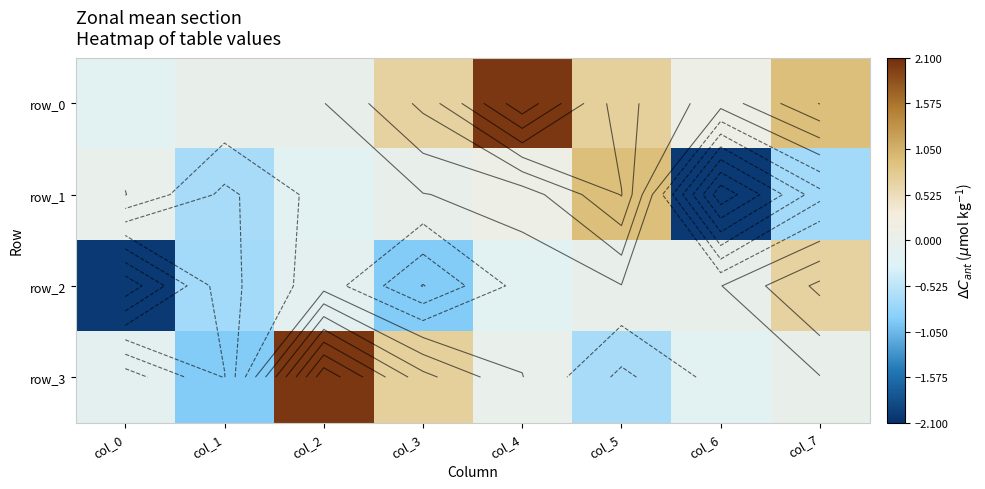

How many data points in row_3 are less than 0?

5